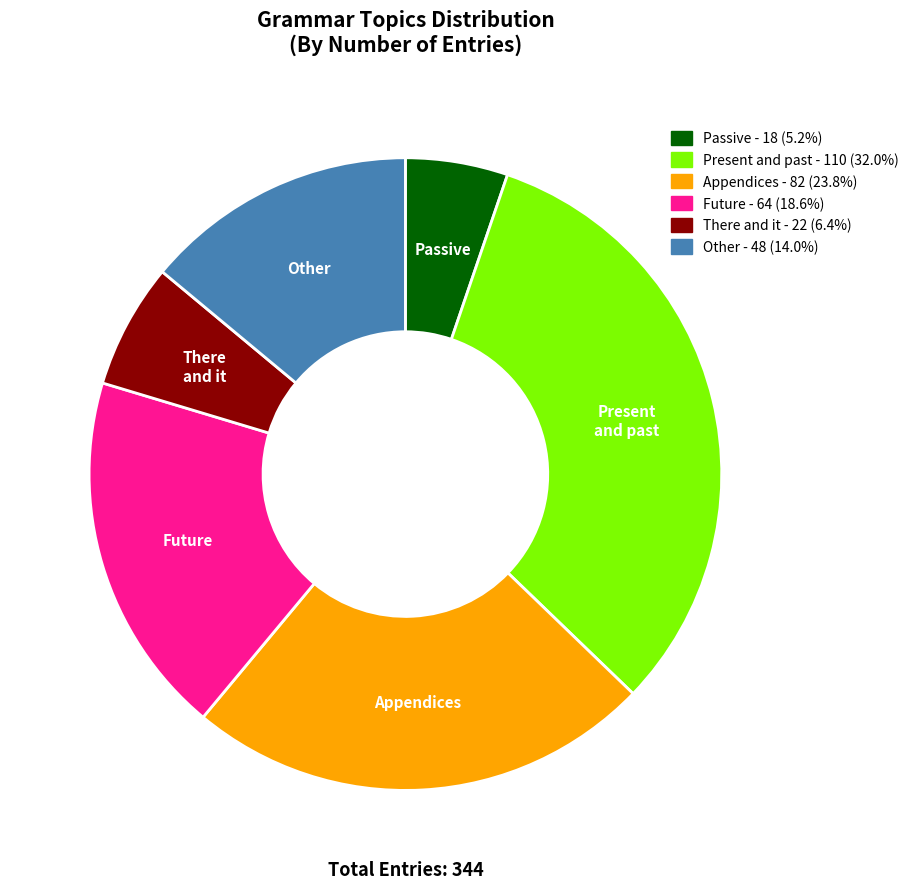

Between Present and past and Other, which is larger?

Present and past